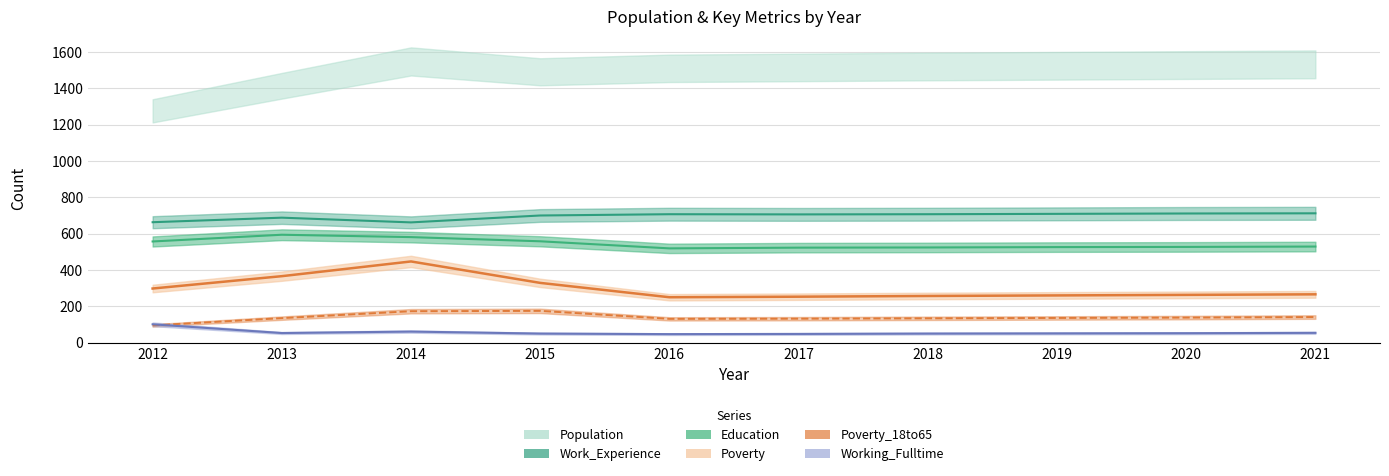

At which category does the chart reach its peak across all series?

2021